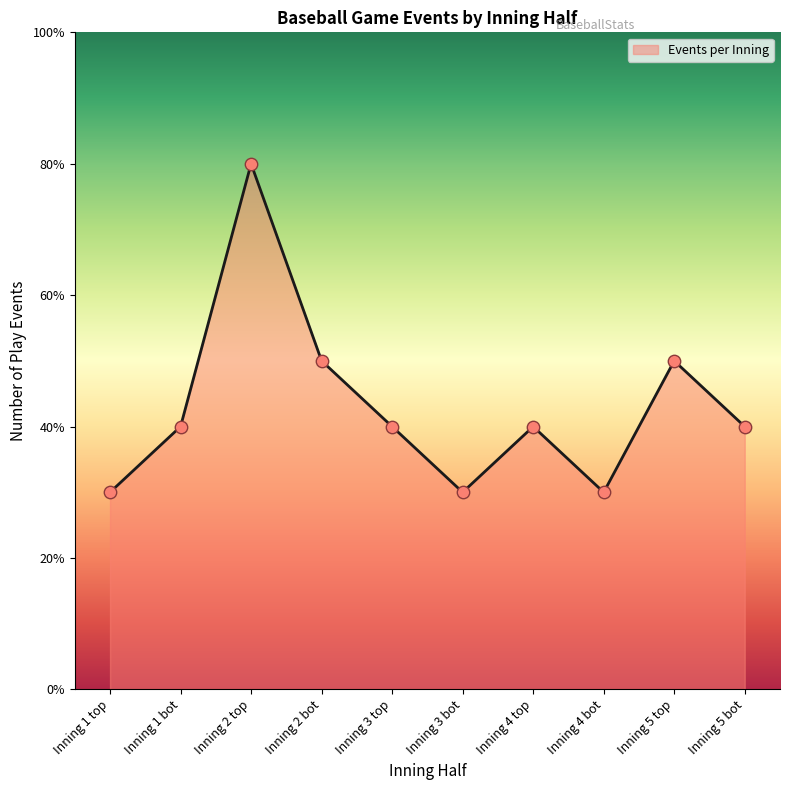

Between Inning 4 bot and Inning 3 top, which is larger?

Inning 3 top